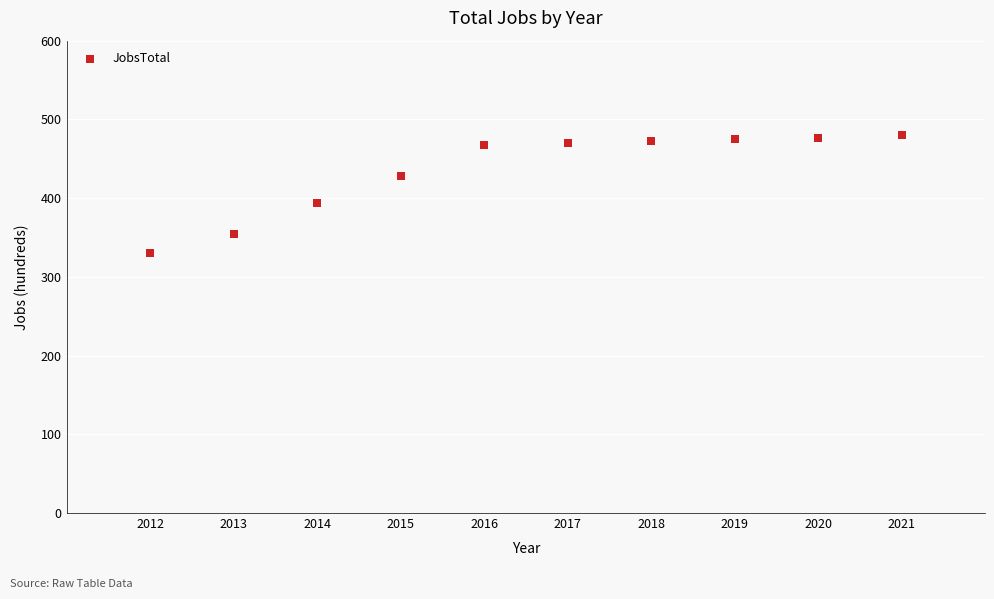

What is the range of X values (max minus min)?

9